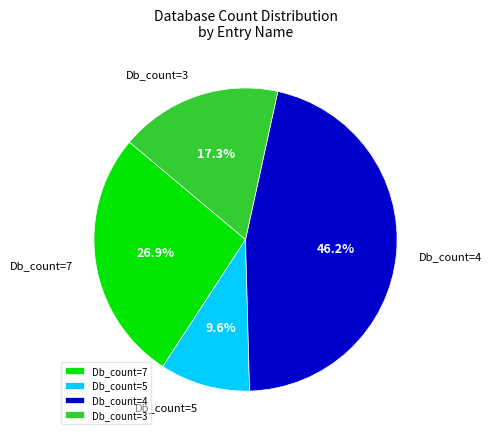

Which has a higher value, Db_count=5 or Db_count=4?

Db_count=4